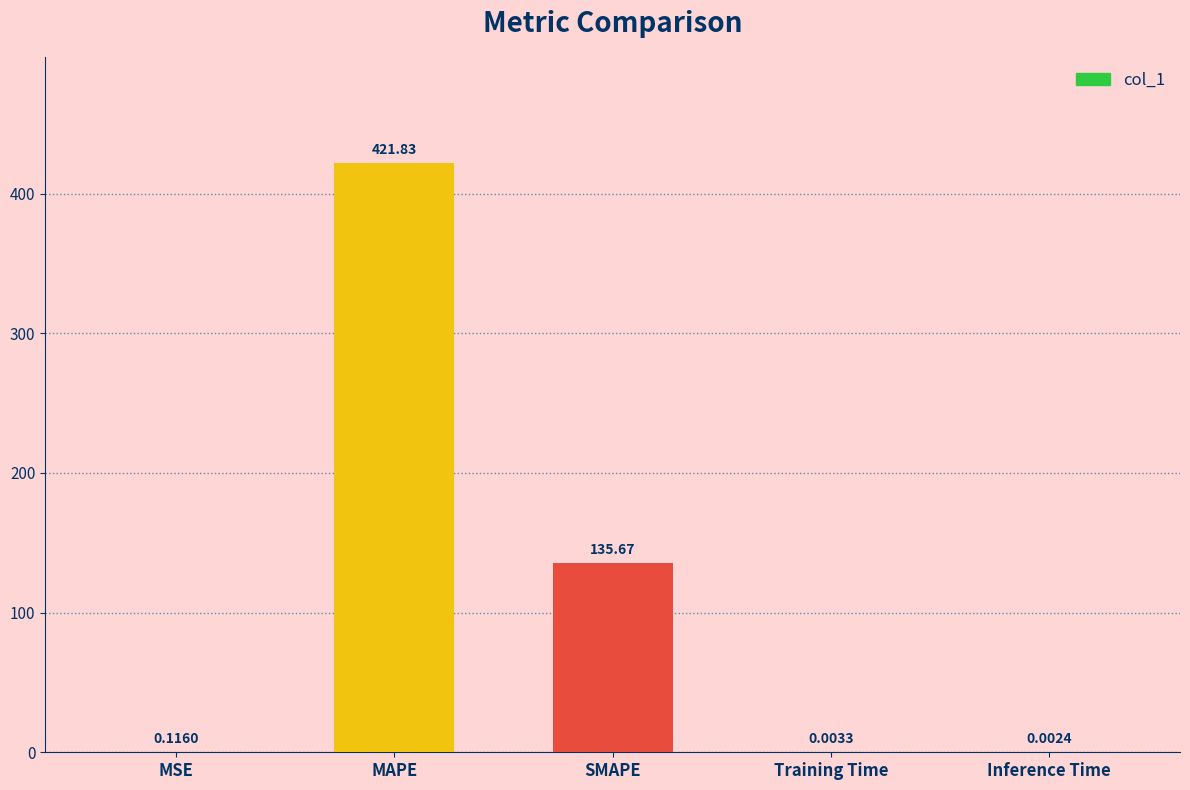

Are the bars horizontal?

No